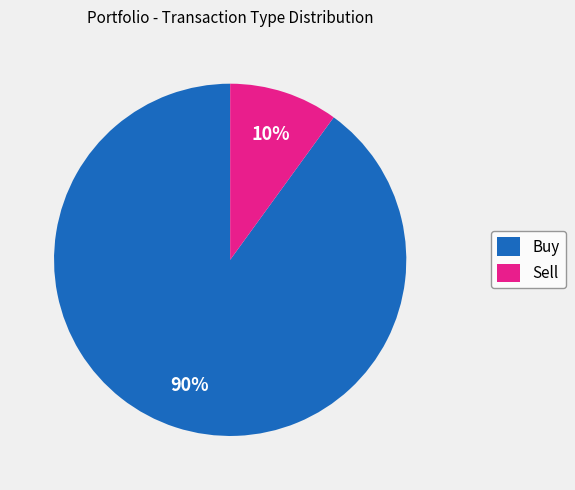

Rank the categories by value from lowest to highest.

Sell, Buy